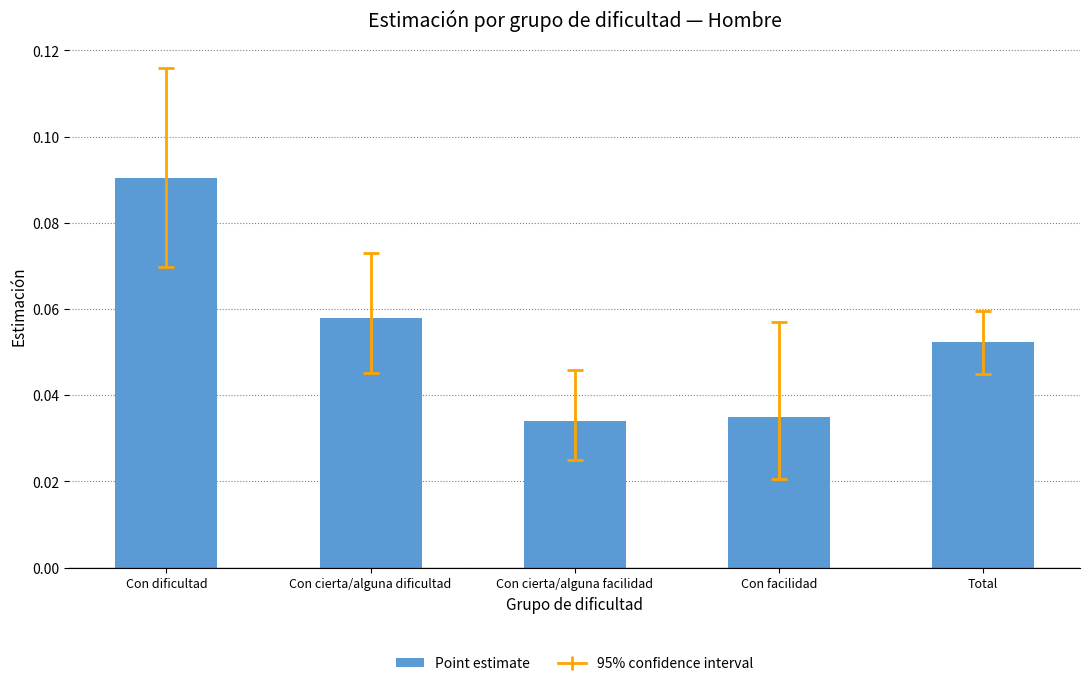

Which label corresponds to the largest value in the chart?

Con dificultad